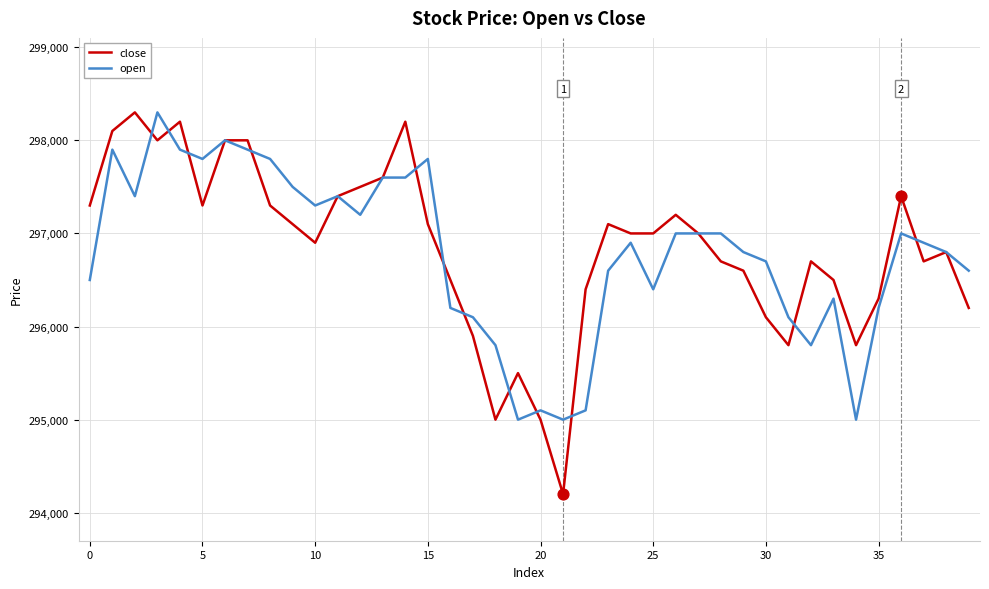

Which series has the largest range (max minus min)?

close